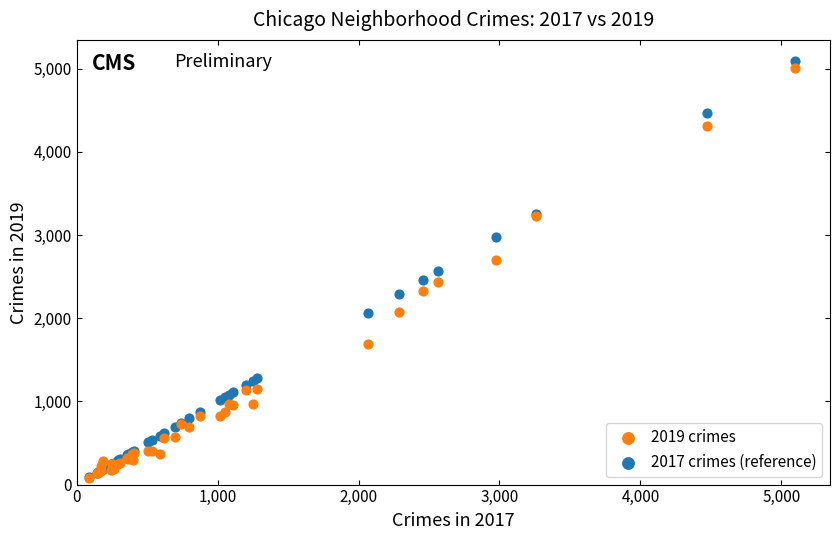

Which series has the widest spread of Y values?

2017 crimes (reference)